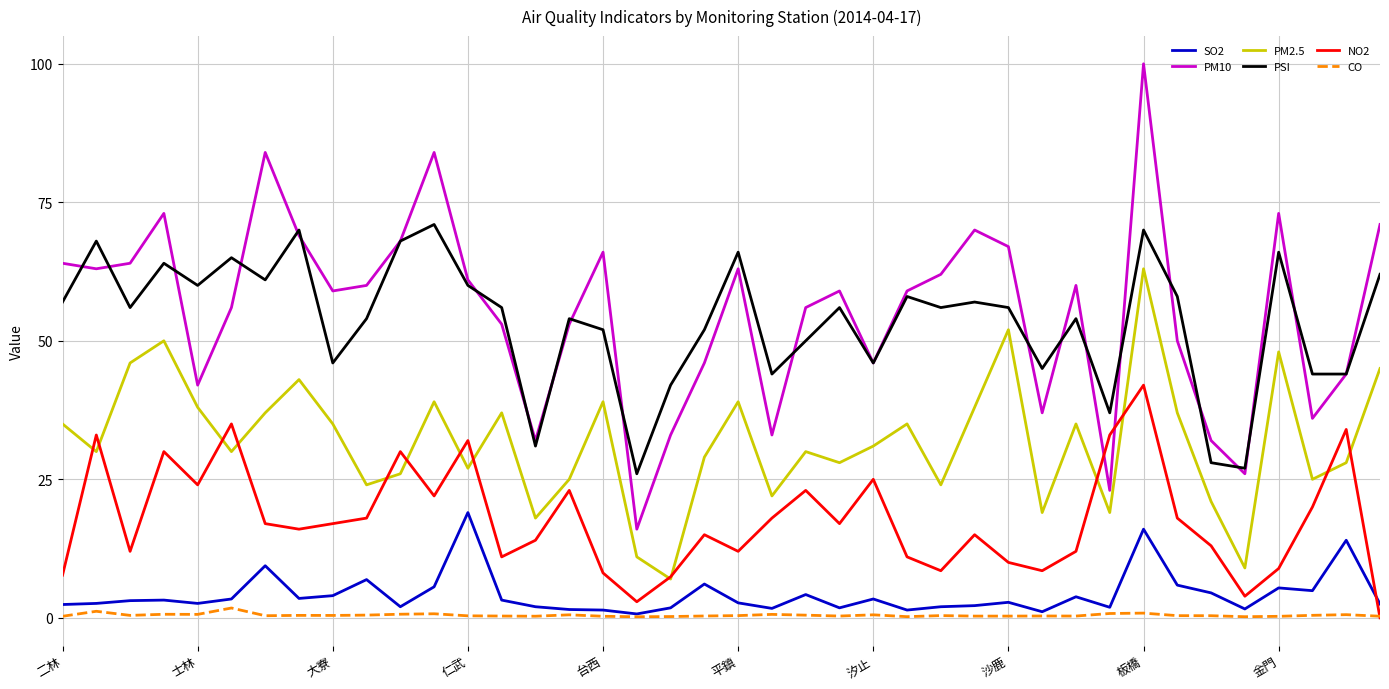

List the series in order of their peak value, lowest first.

CO, SO2, NO2, PM2.5, PSI, PM10